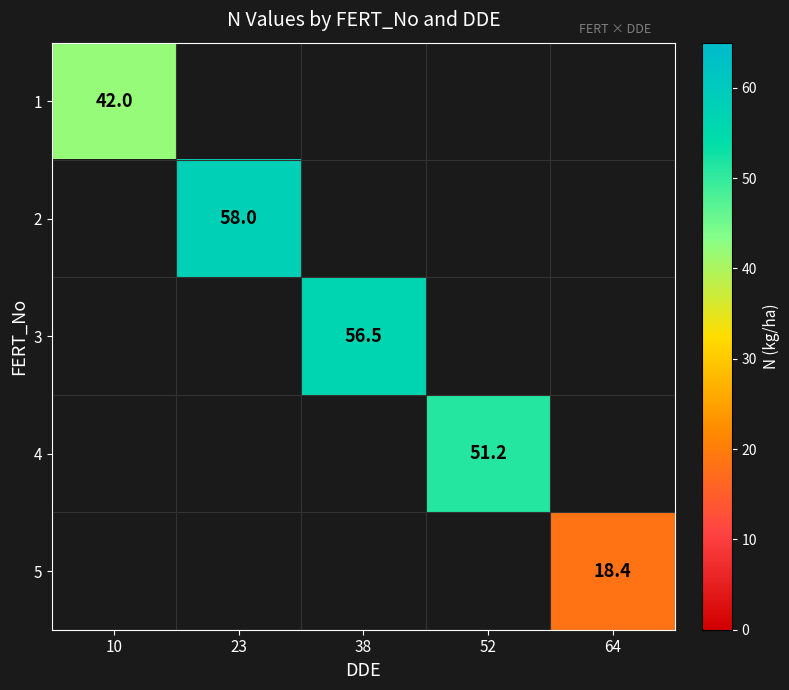

The 3 series shows 95.2 at 38. True or false?

False